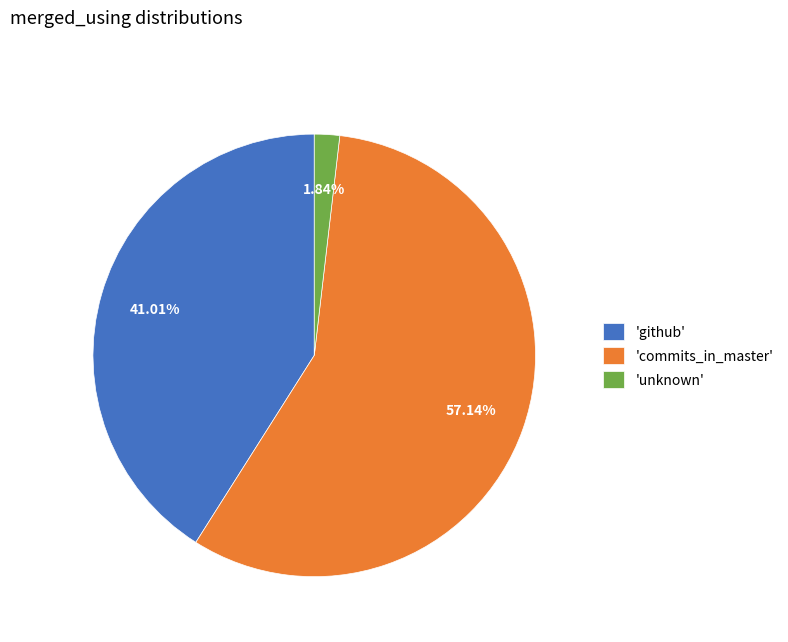

Do 'unknown' and 'commits_in_master' together represent more than half of the pie?

Yes